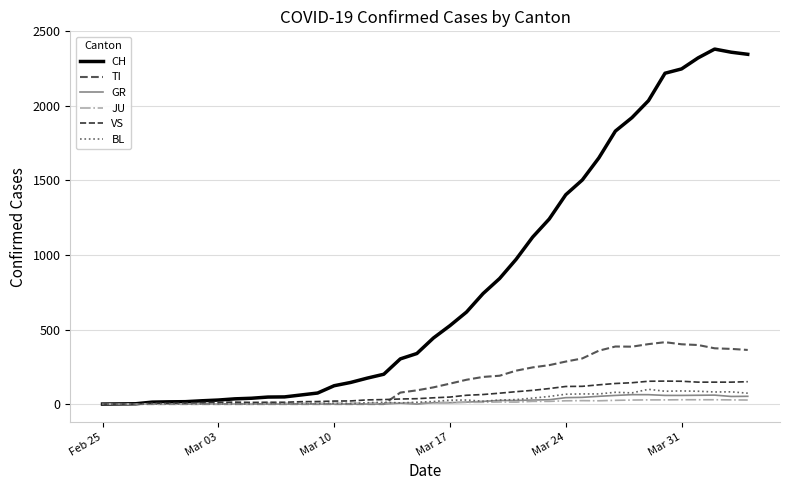

Which series has the largest total across all categories?

CH